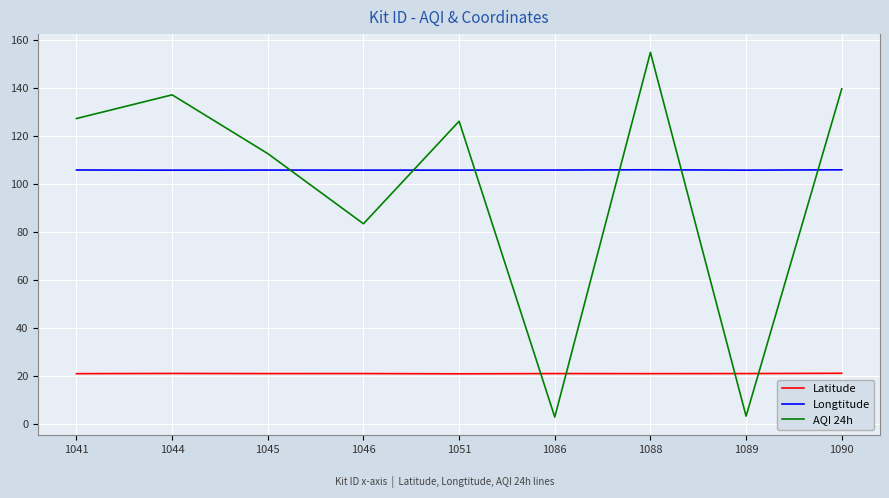

Rank the series by their maximum value, from lowest to highest.

Latitude, Longtitude, AQI 24h